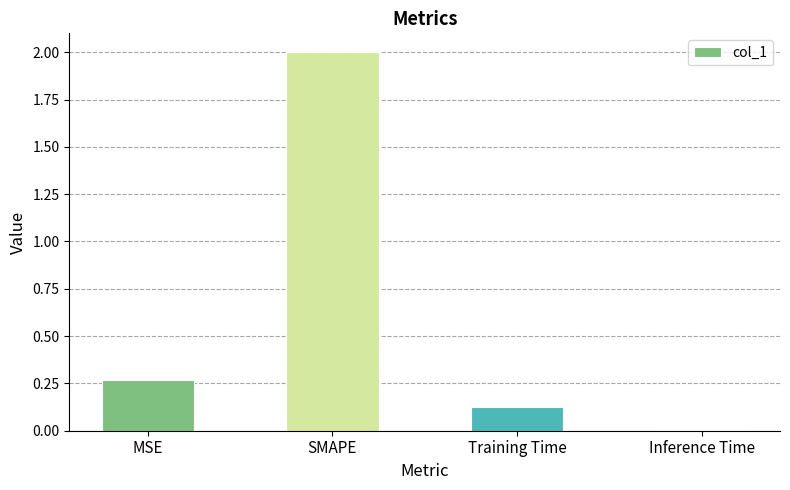

What is the sum of all values?

2.4